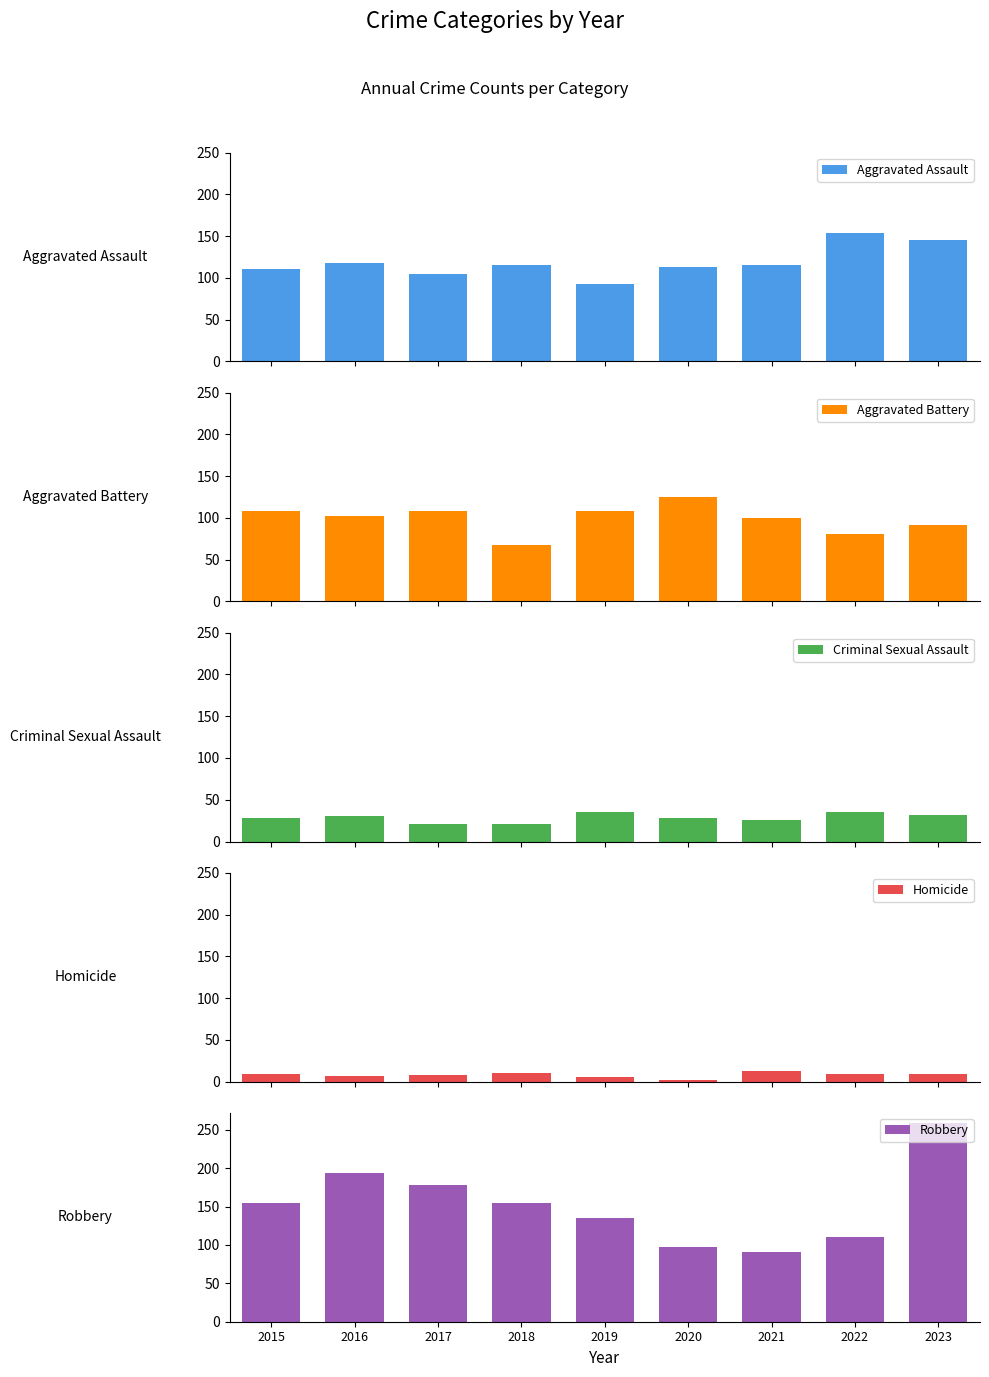

Between 2015 and 2019, which is larger?

2015